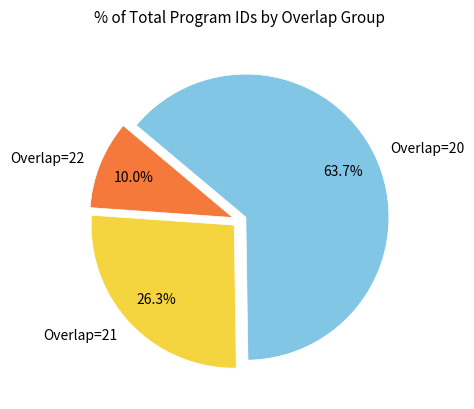

Which has a higher value, Overlap=20 or Overlap=21?

Overlap=20